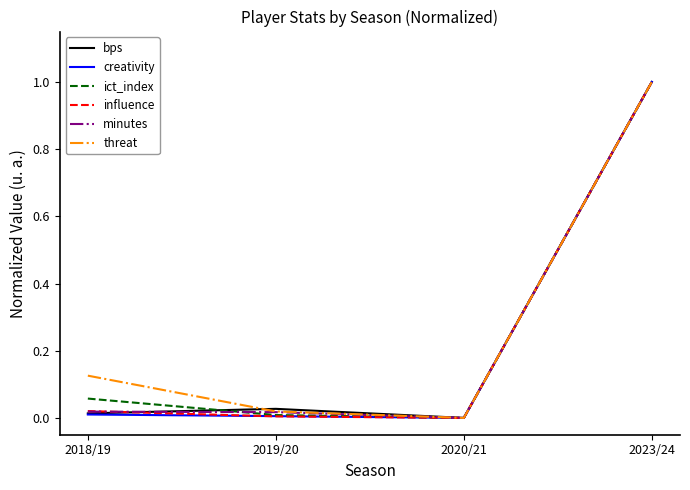

How many categories are shown in the chart?

4